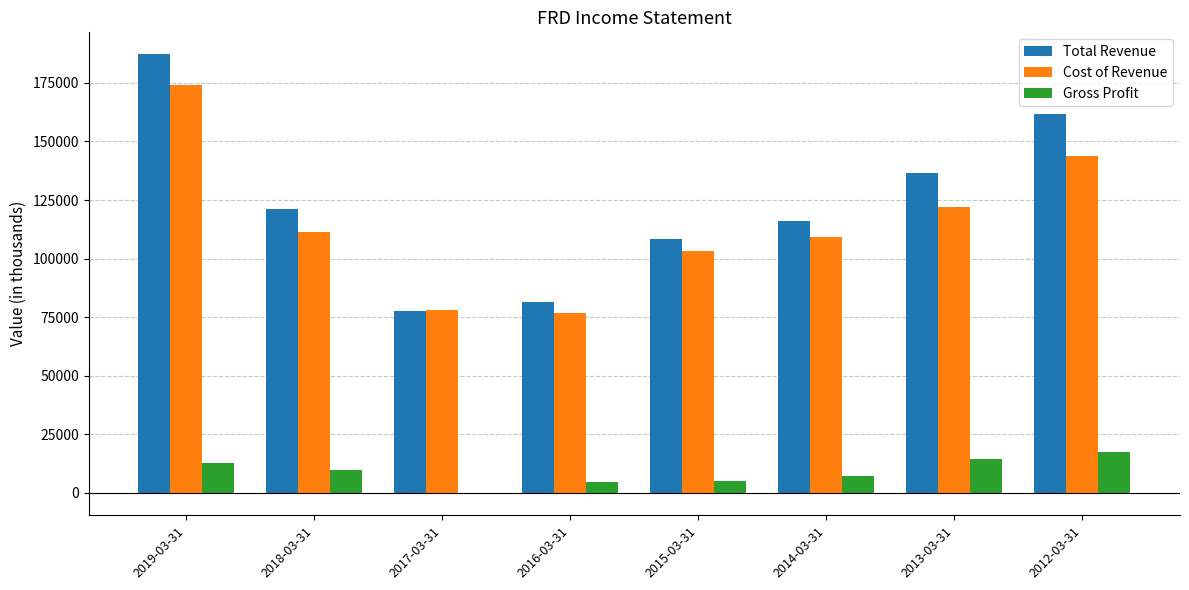

At which category does the chart reach its peak across all series?

2019-03-31